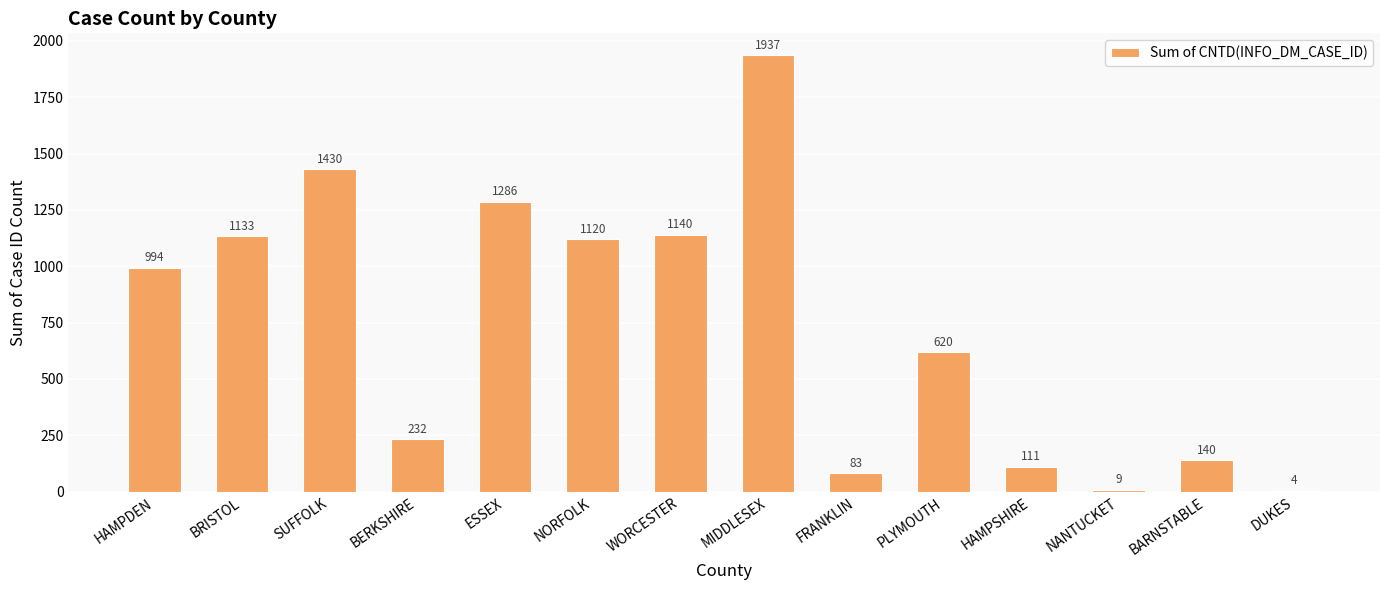

Approximately how many times larger is the value at SUFFOLK compared to DUKES?

357.5